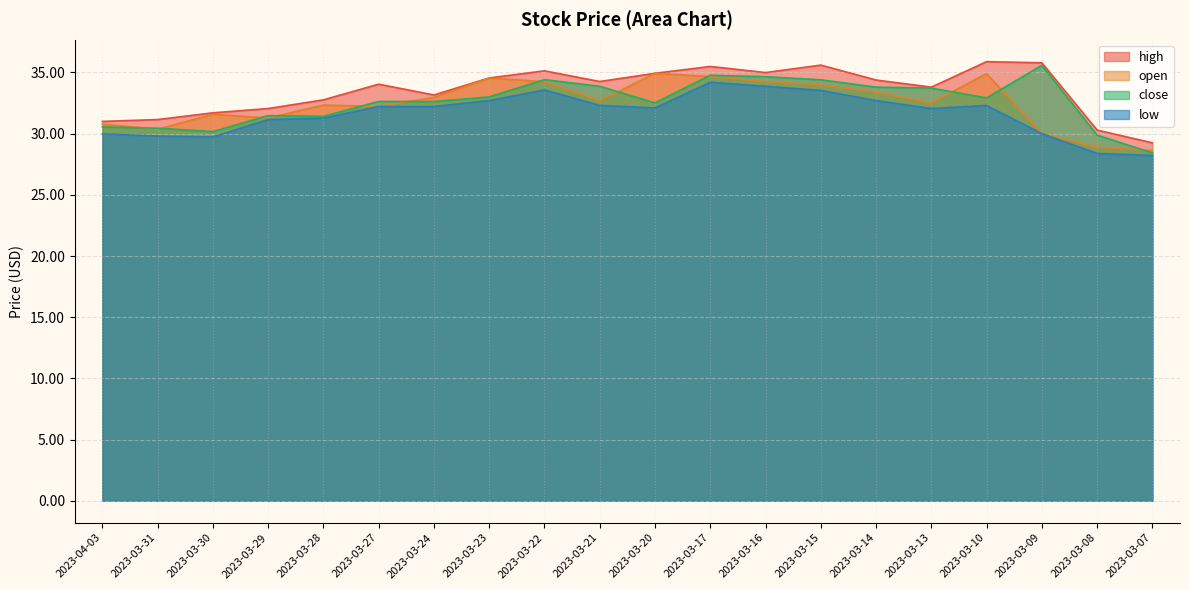

What are all the series names shown in the legend?

high, open, close, low